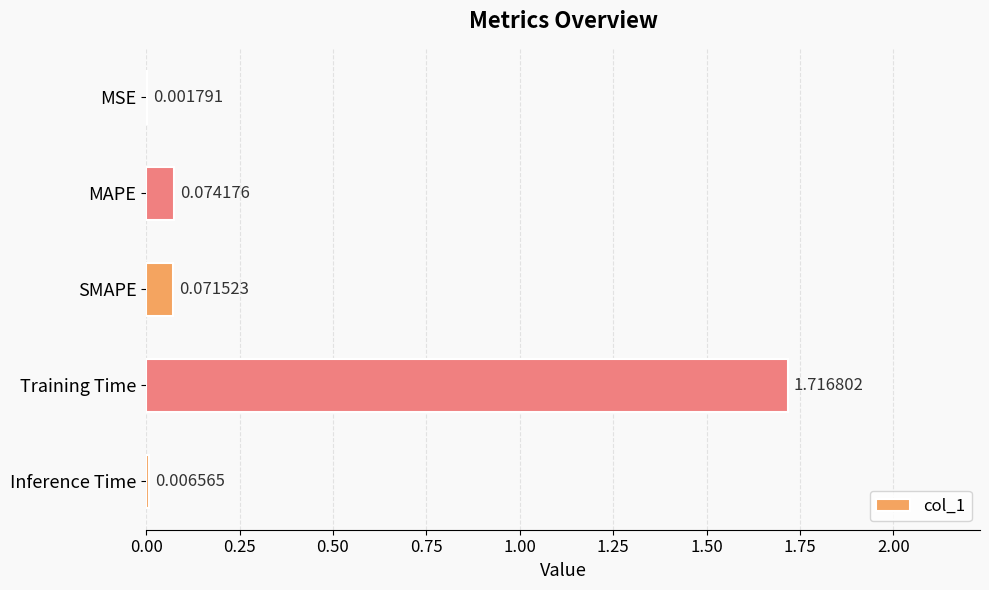

Which label corresponds to the largest value in the chart?

Training Time